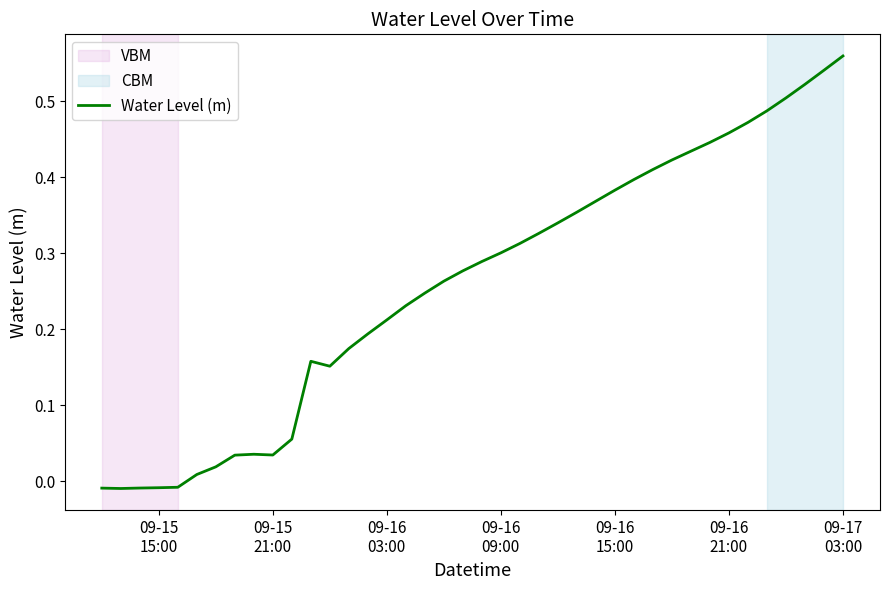

How many lines are shown in the chart?

1